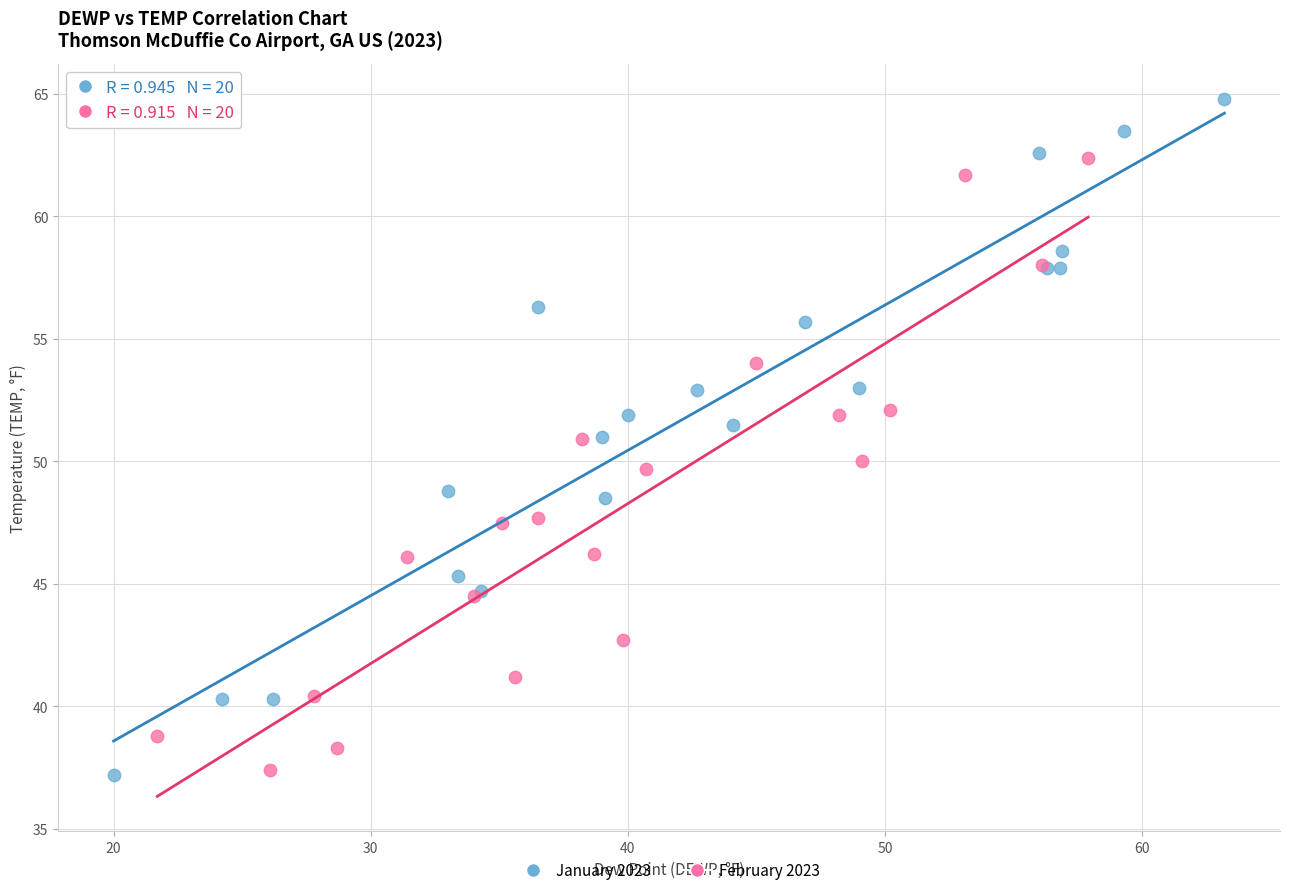

Which series has the largest Y range (max minus min)?

January 2023